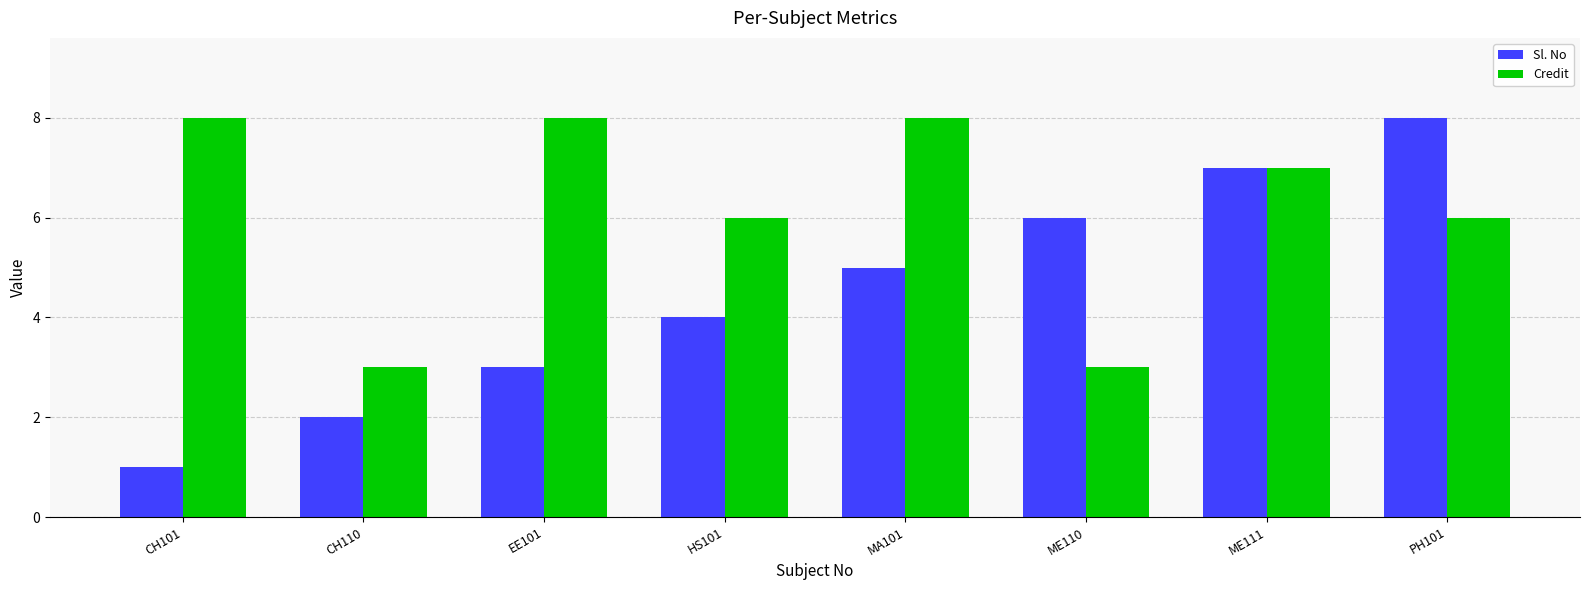

Reading left to right, list all the values displayed in this chart.

Sl. No: CH101=1	CH110=2	EE101=3	HS101=4	MA101=5	ME110=6	ME111=7	PH101=8
Credit: CH101=8	CH110=3	EE101=8	HS101=6	MA101=8	ME110=3	ME111=7	PH101=6